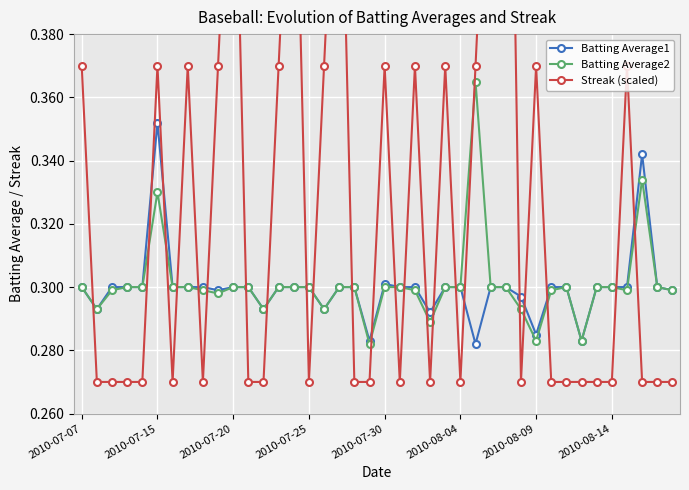

How many interior local peaks does the Batting Average2 series have?

4